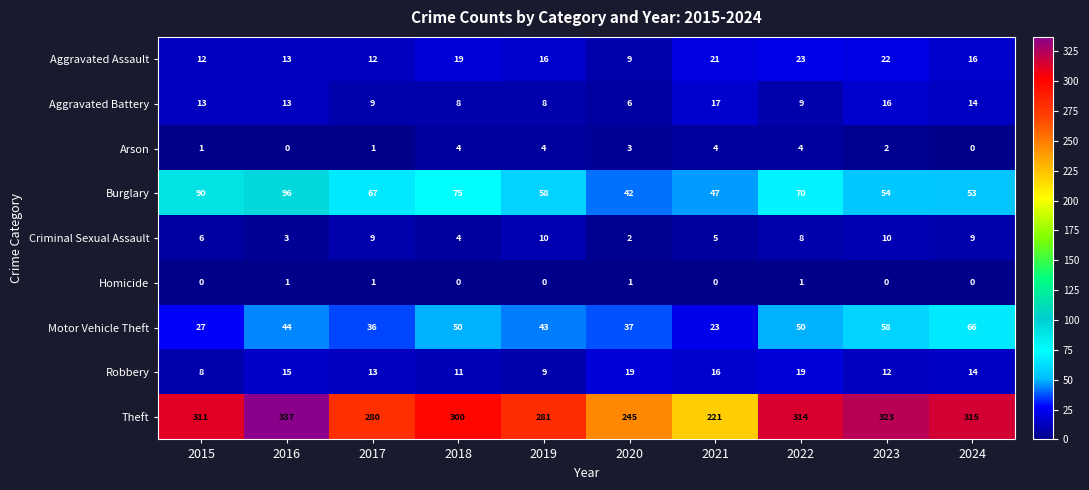

What is the difference between the Aggravated Assault values at 2020 and 2021?

12